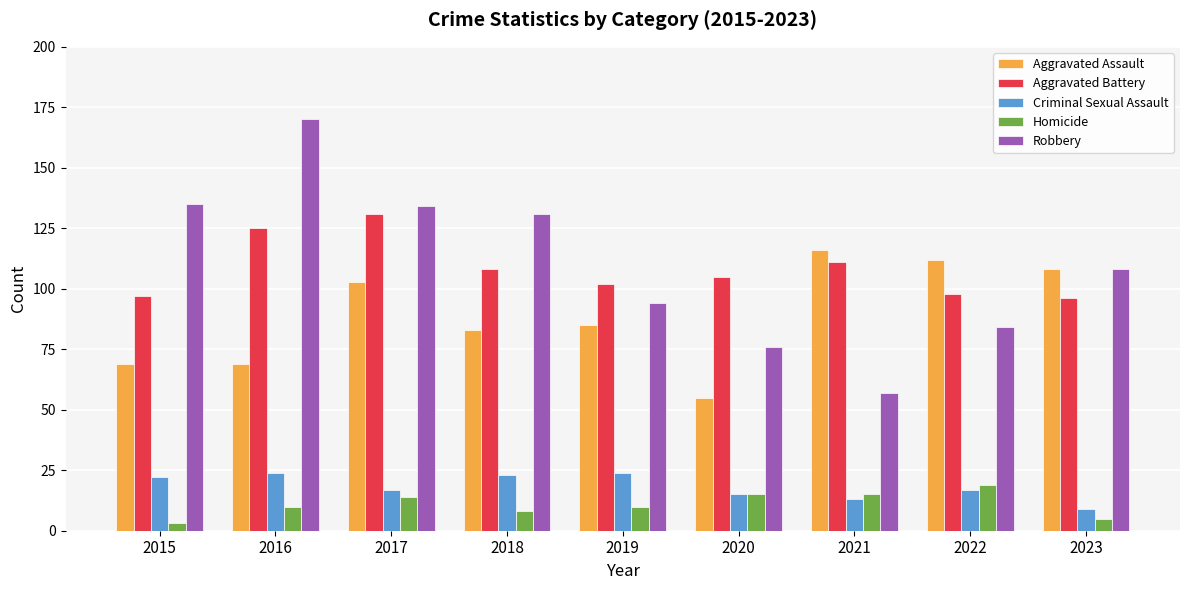

How many distinct data groups are displayed?

5